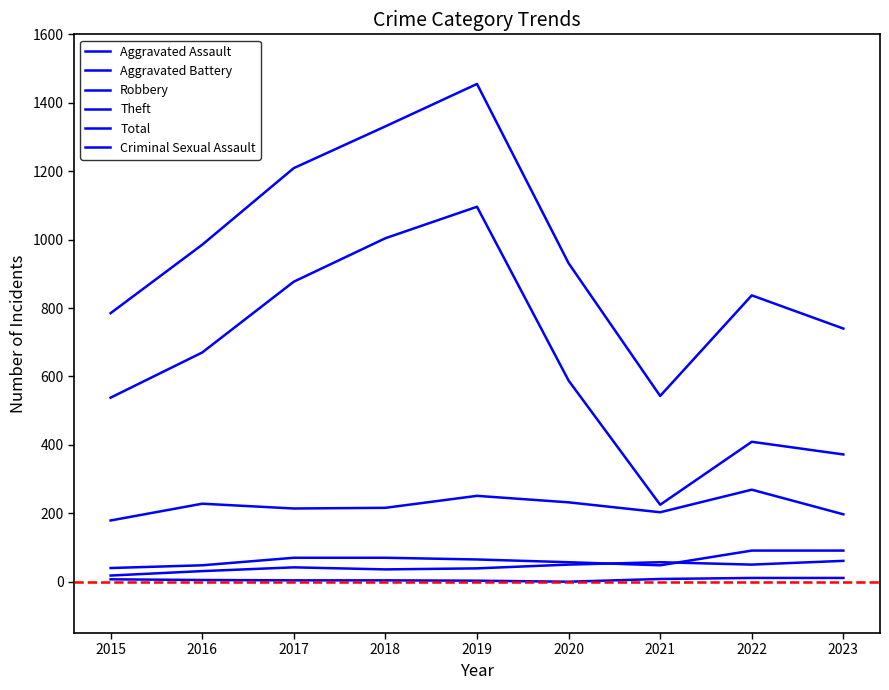

What is the maximum value for Theft?

1096